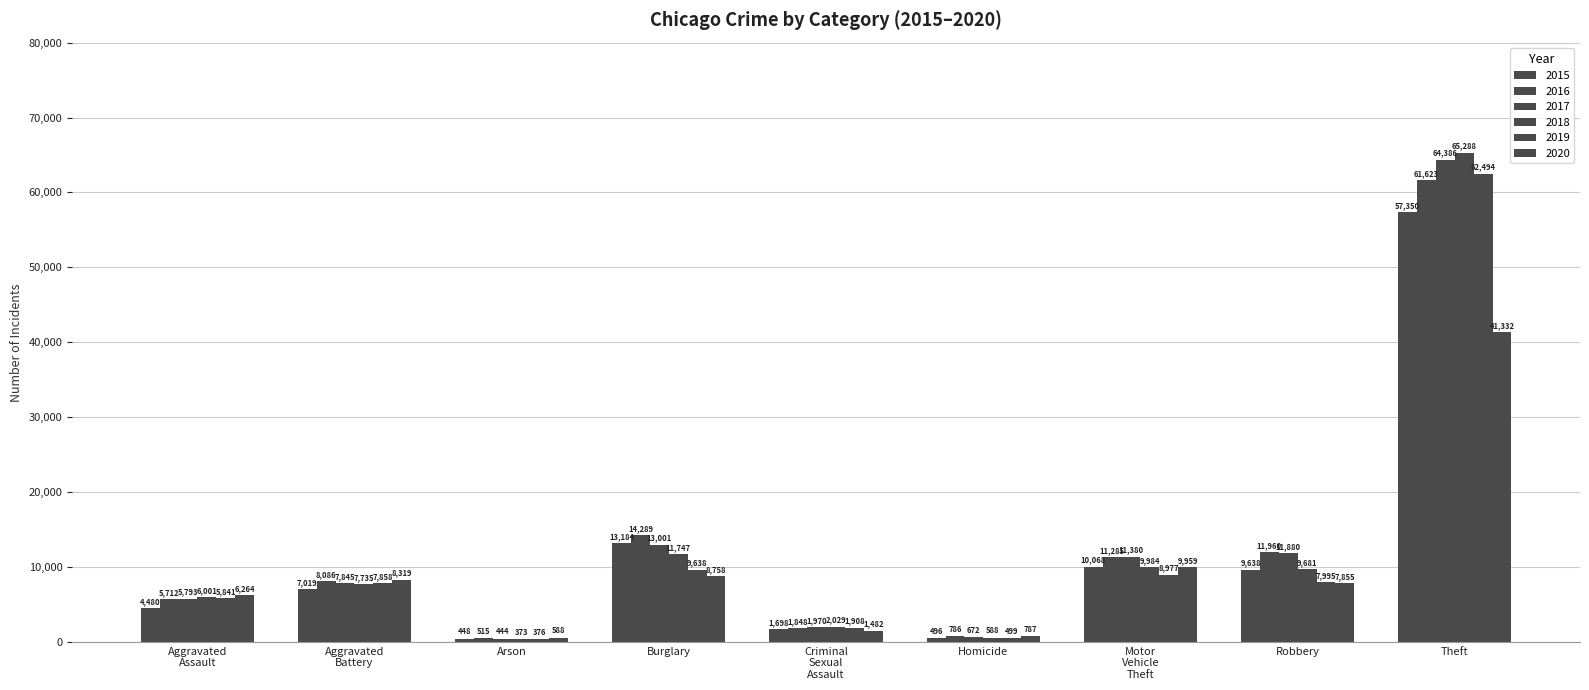

How many groups of bars are there?

9